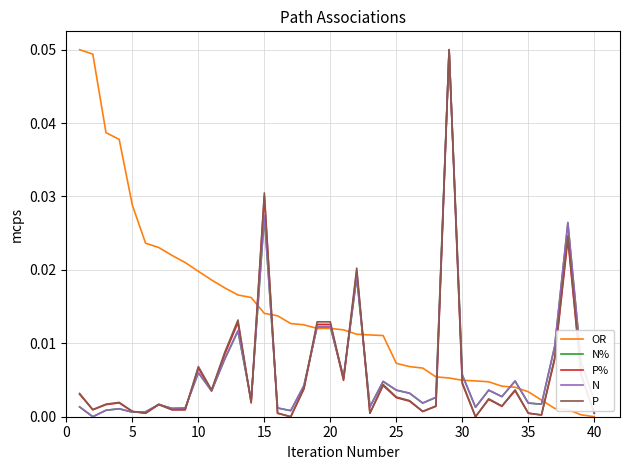

How many lines are shown in the chart?

5